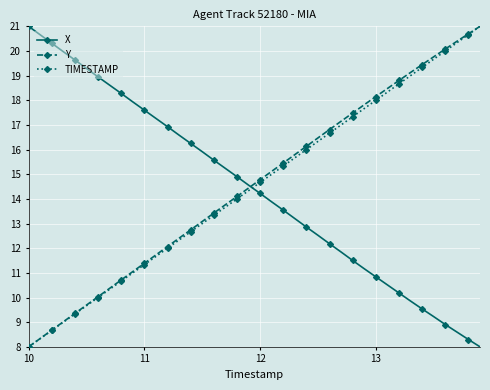

True or false: TIMESTAMP has more than 1 points higher than both neighbors.

False